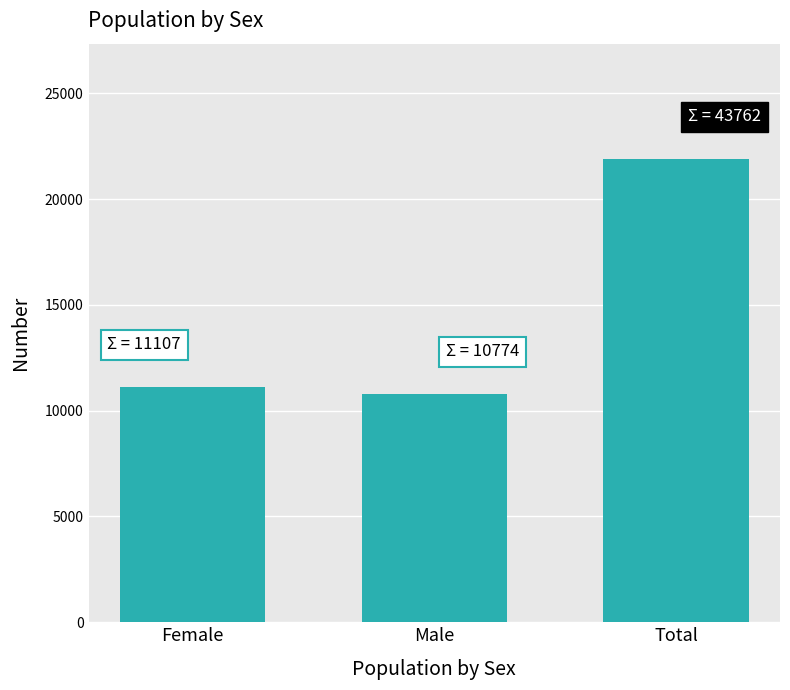

What is the difference between the maximum and minimum values?

11107